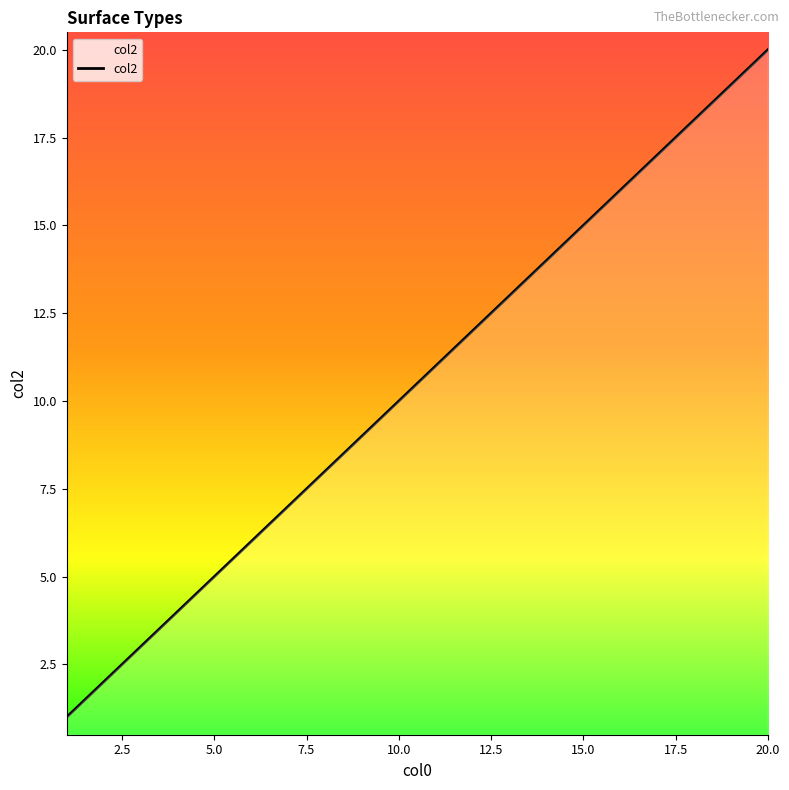

Reading left to right, list all the values displayed in this chart.

1	2	3	4	5	6	7	8	9	10	11	12	13	14	15	16	17	18	19	20